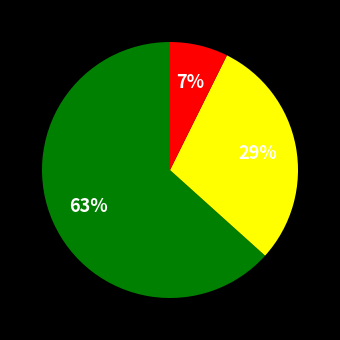

To the nearest percent, what is the average slice percentage?

33%